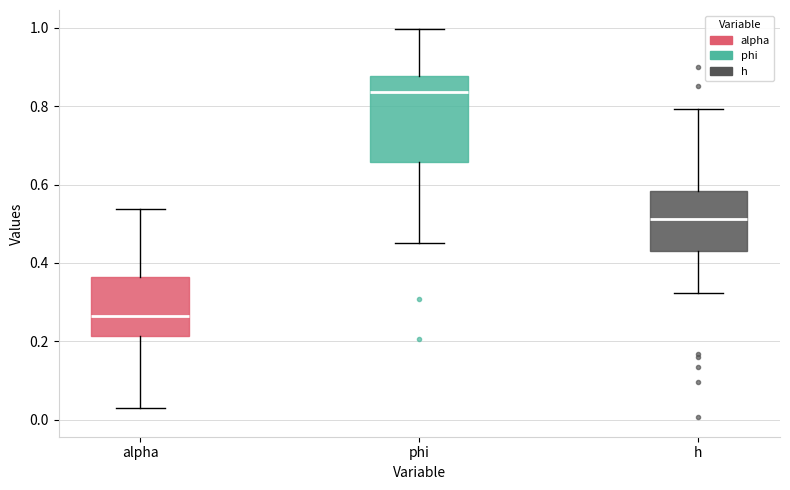

Which box has the highest median line?

phi